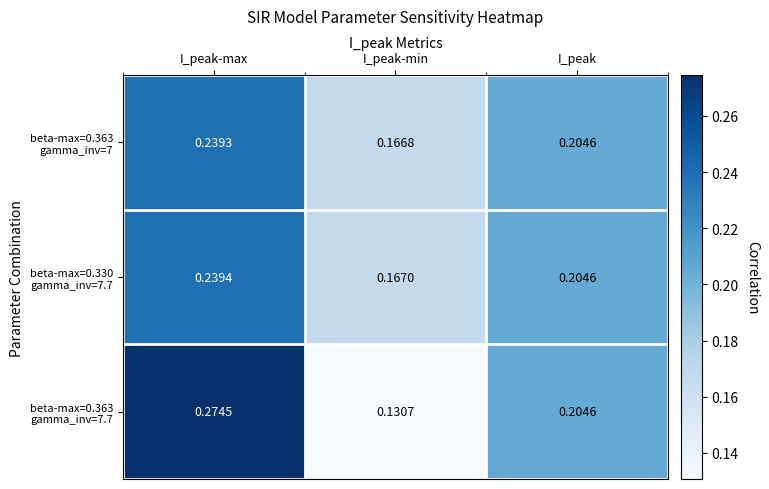

At which category is the sum across all series the highest?

I_peak-max